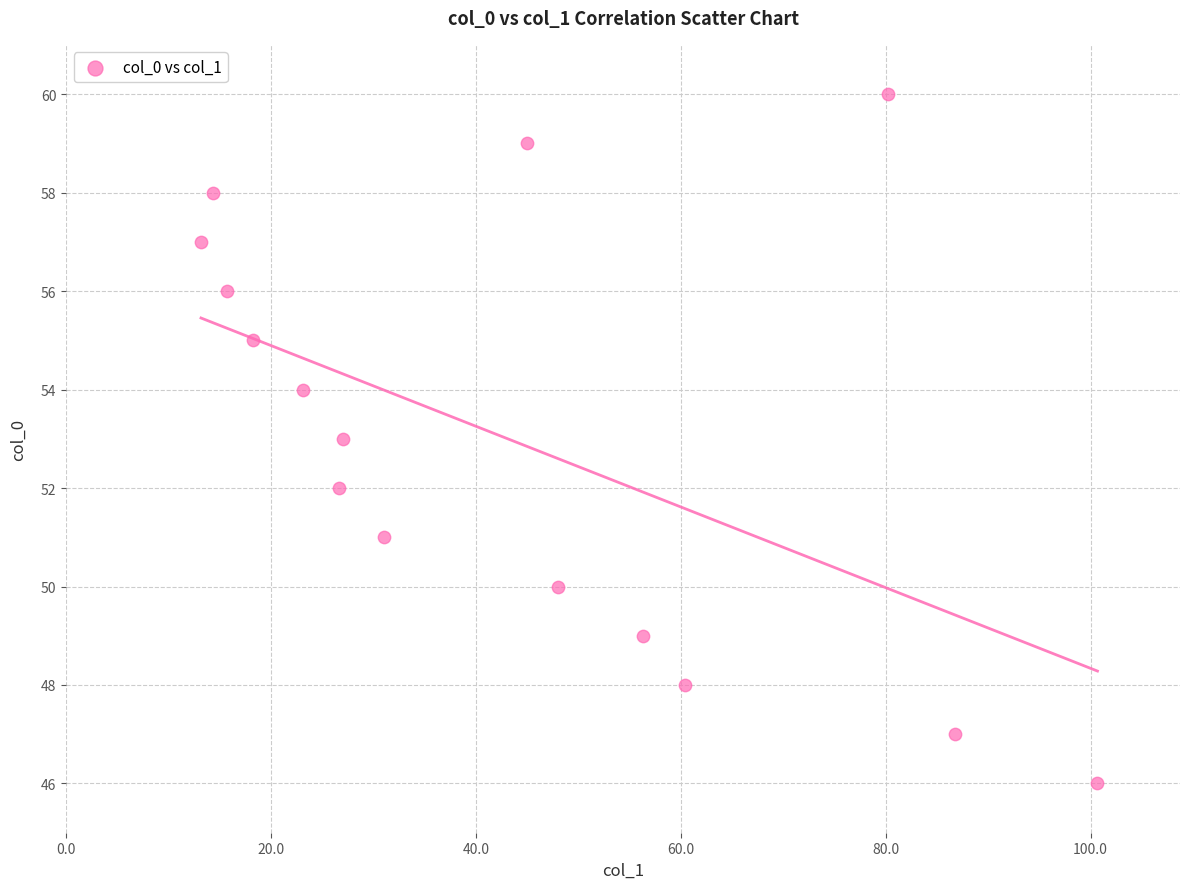

What is the range of Y values (max minus min)?

14